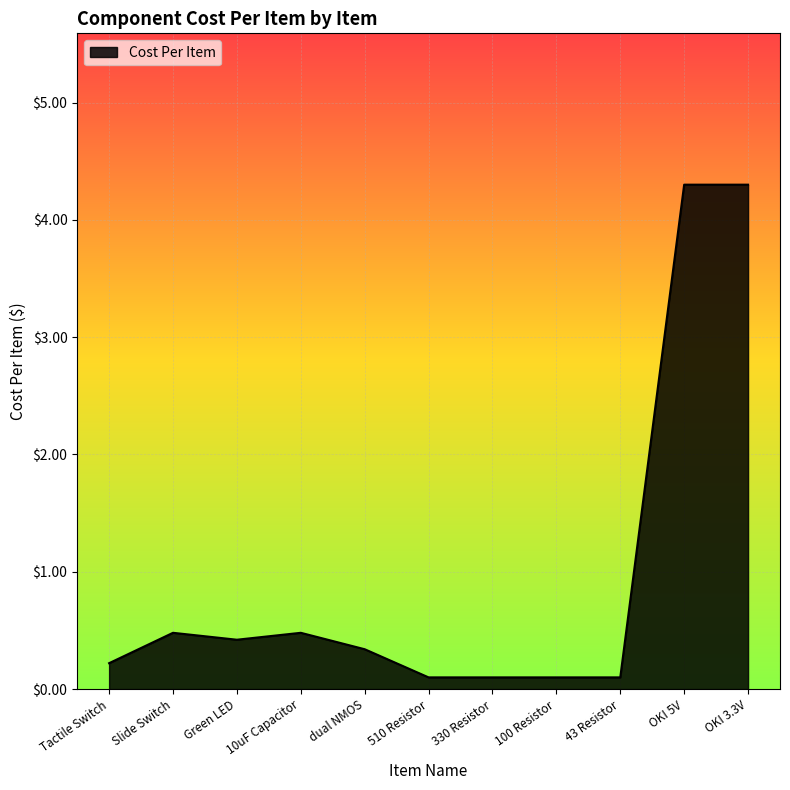

Between dual NMOS and 10uF Capacitor, which is larger?

10uF Capacitor